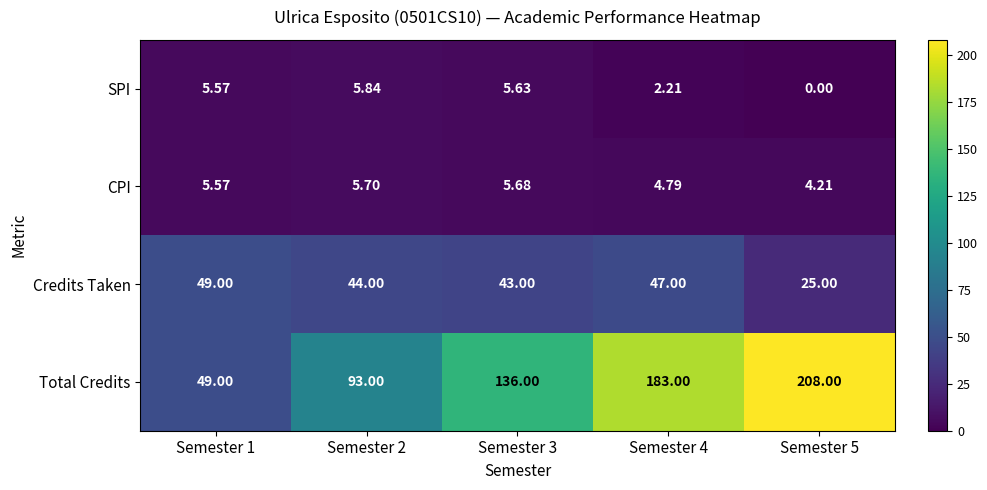

Between Semester 4 and Semester 5, which series saw the biggest shift?

Total Credits